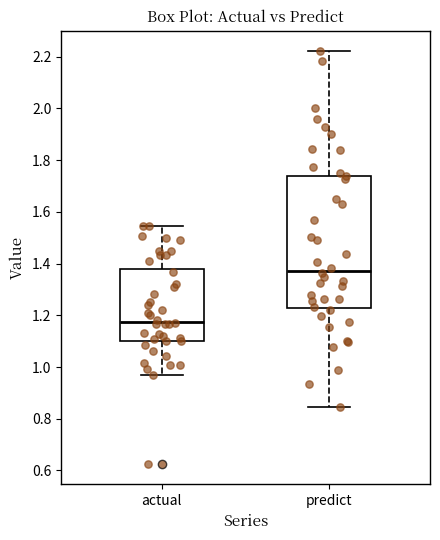

Reading left to right, transcribe this box plot: for each box, give where its median line is, the range the box spans, and where its two whiskers end, as read against the y-axis. The values are not printed on the chart, so give them approximately, as read against the axis.

actual: median 1.18, box 1.10 to 1.38, whiskers 0.96 to 1.54
predict: median 1.38, box 1.22 to 1.74, whiskers 0.84 to 2.22